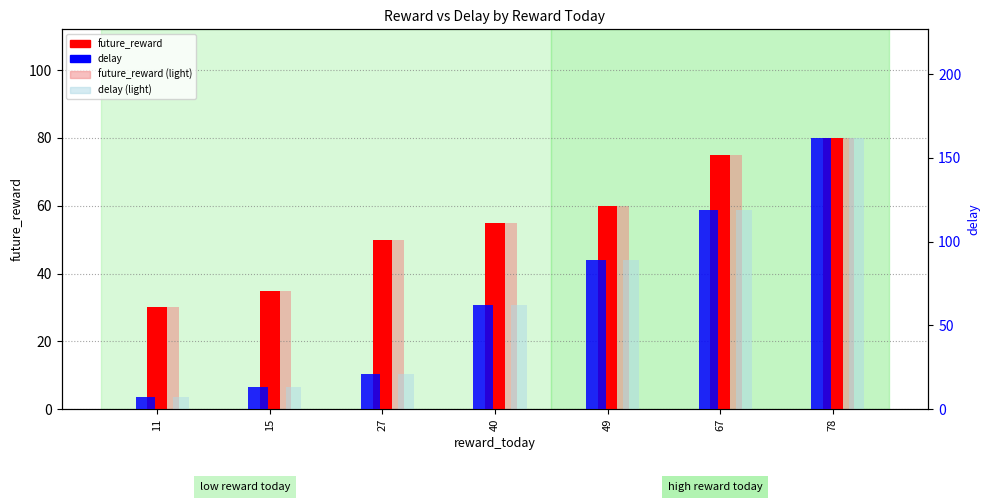

Are the bars grouped side by side (vs. stacked)?

Yes